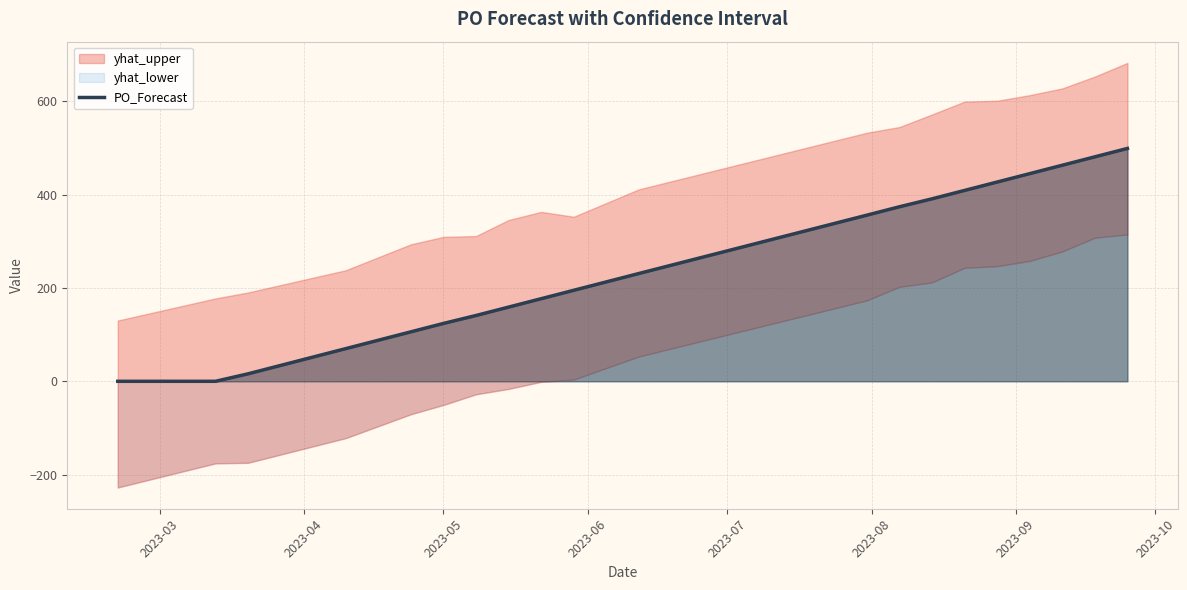

What is the highest value of the PO_Forecast series?

499